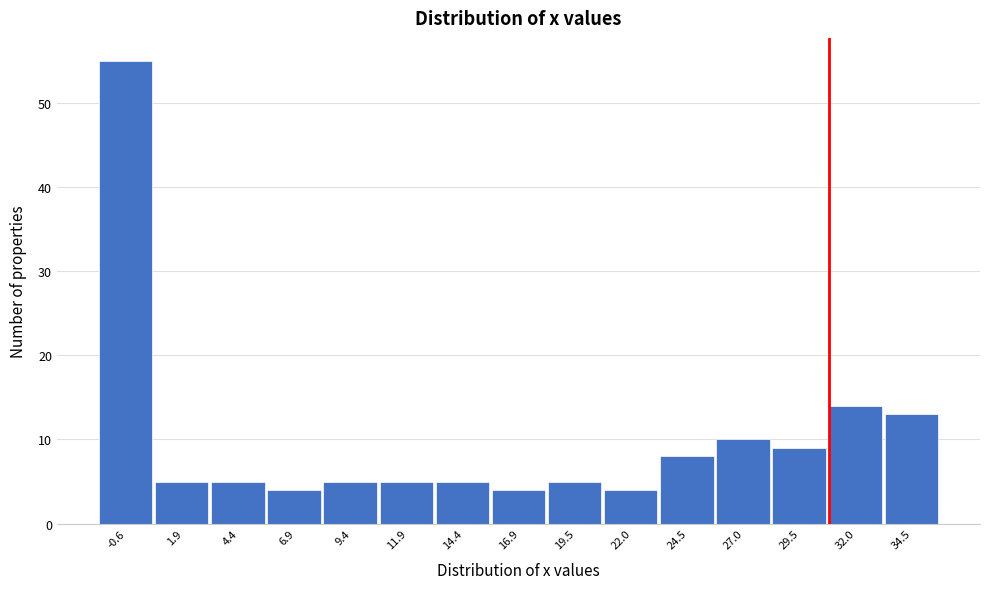

Reading right to left, what are all the values shown in this chart?

34.5=13	32.0=14	29.5=9	27.0=10	24.5=8	22.0=4	19.5=5	16.9=4	14.4=5	11.9=5	9.4=5	6.9=4	4.4=5	1.9=5	-0.6=55